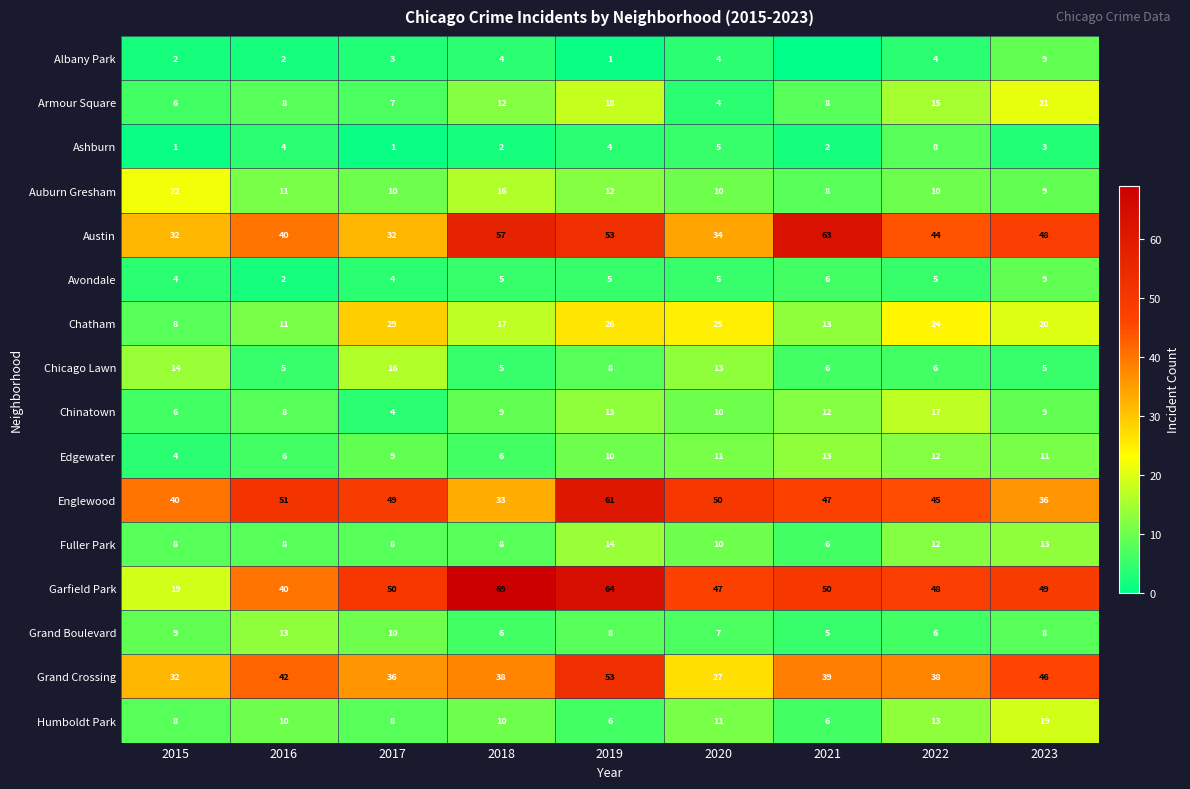

Count the Edgewater values in the range 6 to 11.

6